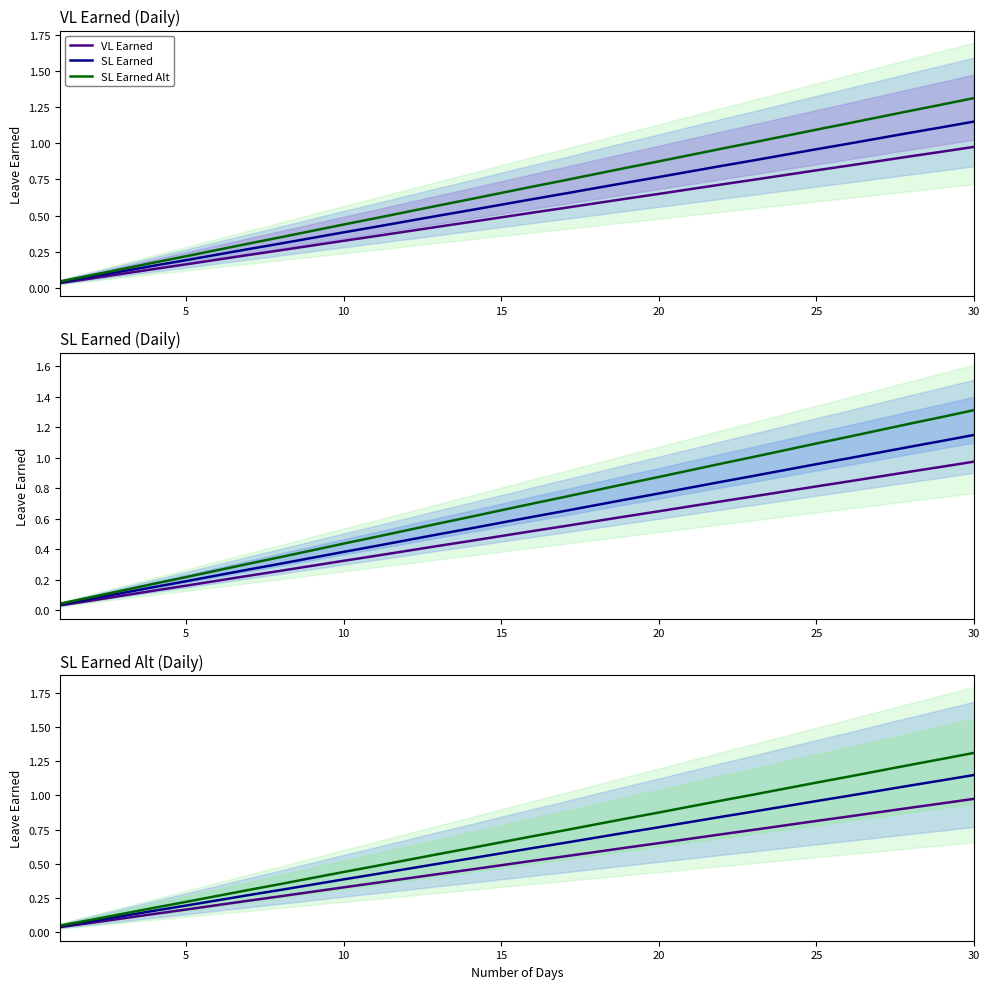

What is the value of the SL Earned point at the 19th from the left?

0.7